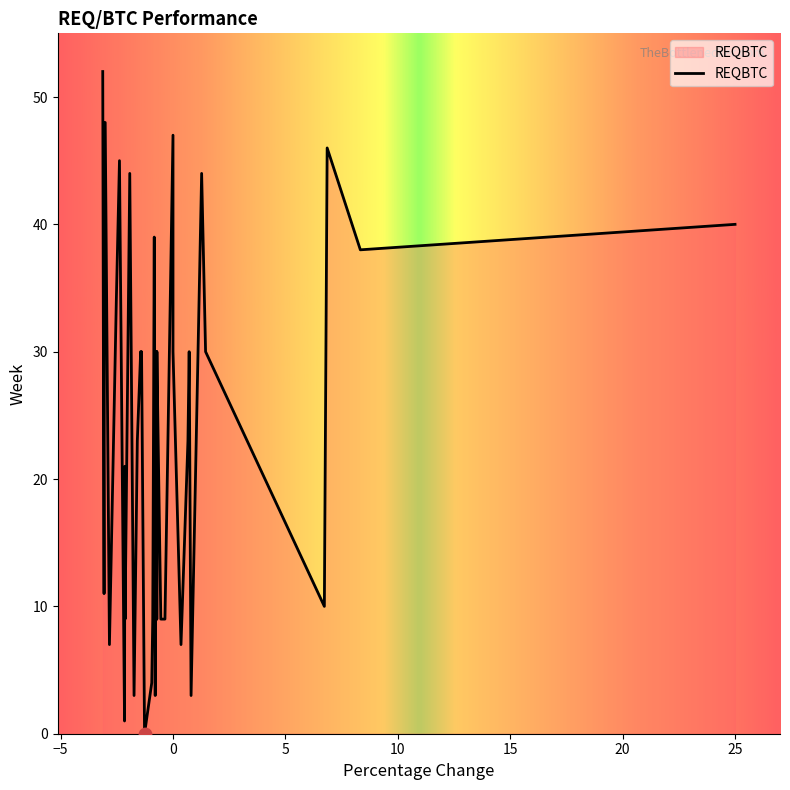

What is the change in value from 1 to 23?

-9.7